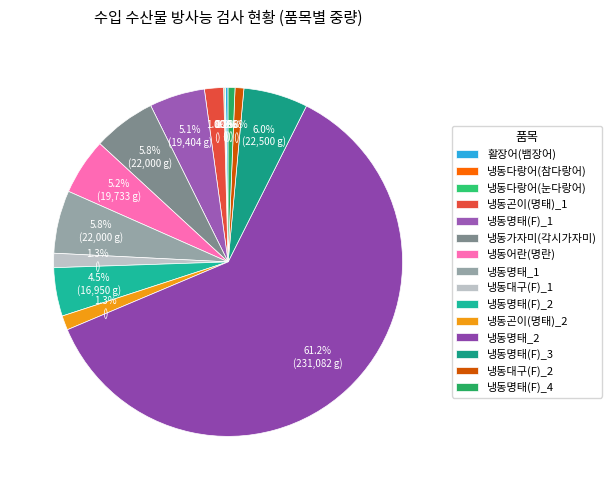

To the nearest percent, what portion does 냉동명태_2 represent?

61%